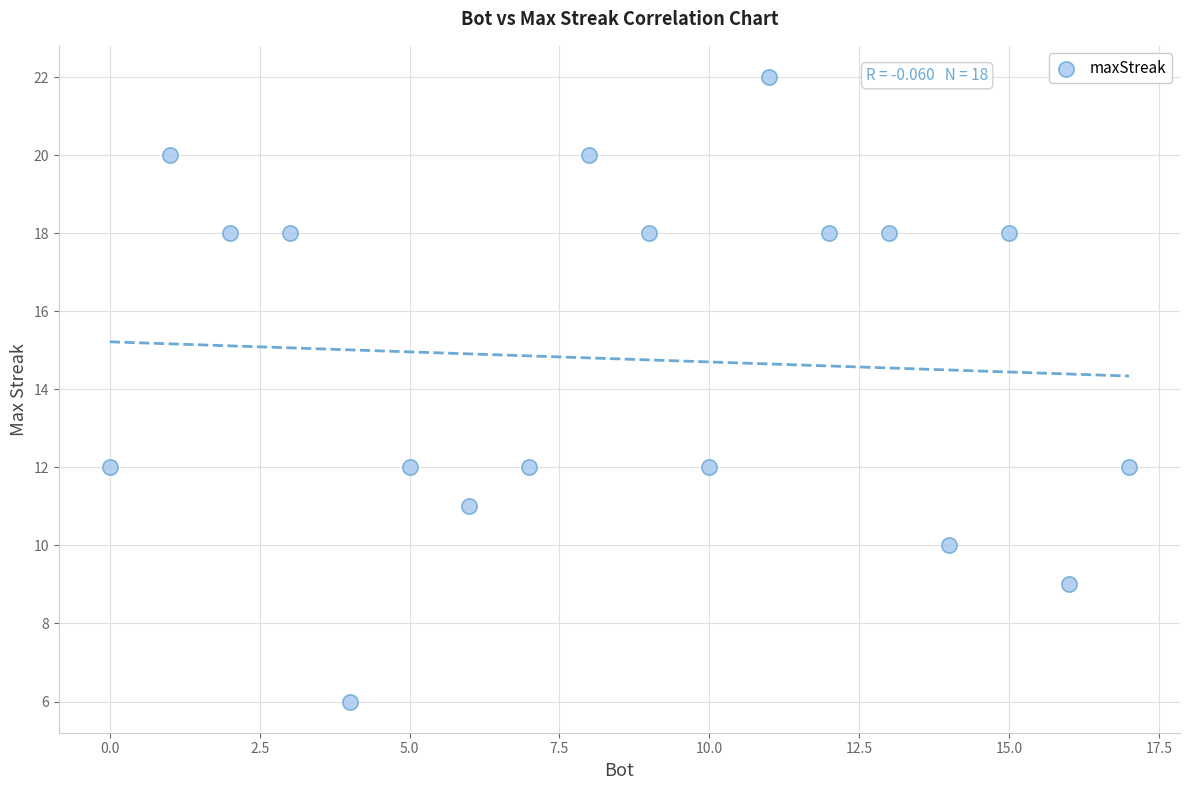

What is the range of Y values (max minus min)?

16